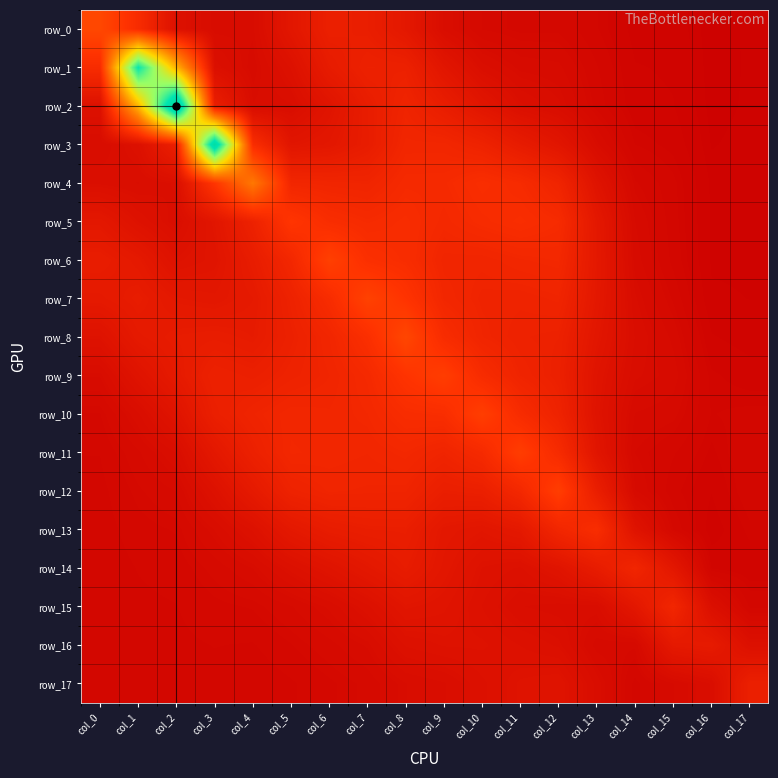

Which series has the largest range (max minus min)?

row_2